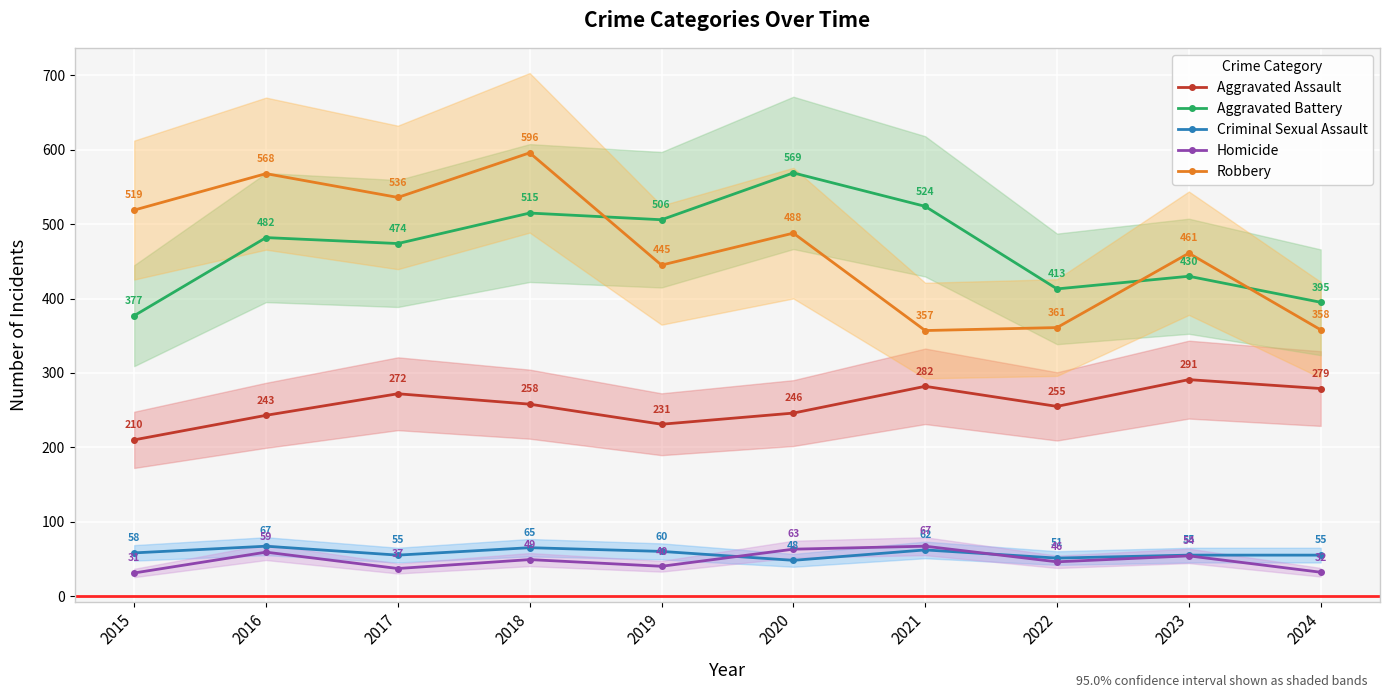

Count the Criminal Sexual Assault values in the range 55 to 62.

6